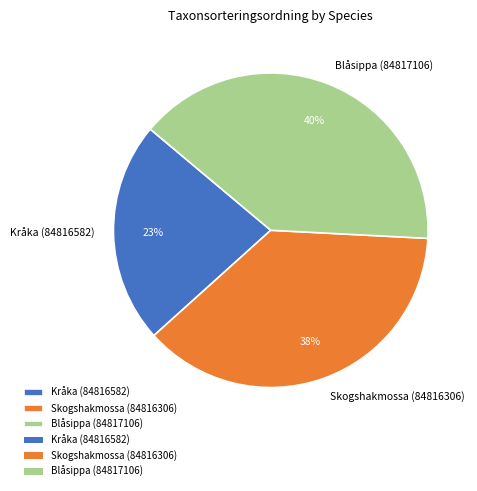

True or false: Kråka (84816582) accounts for 23% of the total.

True